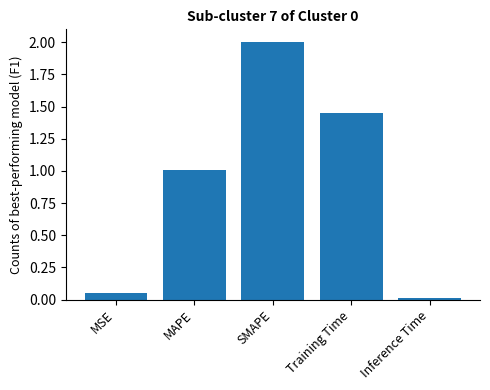

The chart shows a value of 3.0 at SMAPE. True or false?

False